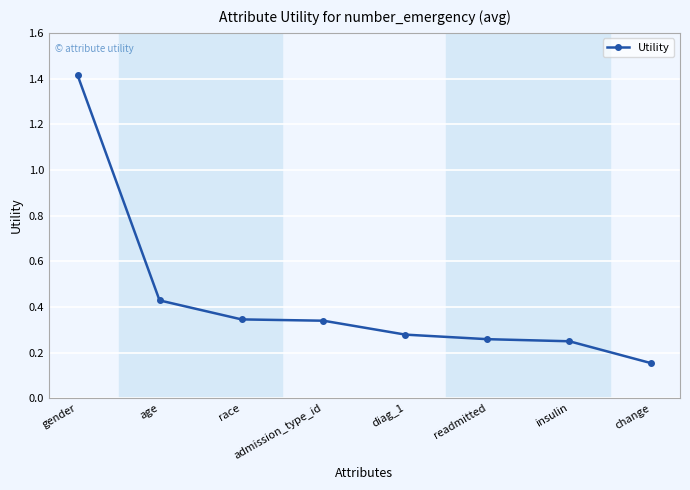

Where is the data nearest to the value 0?

change